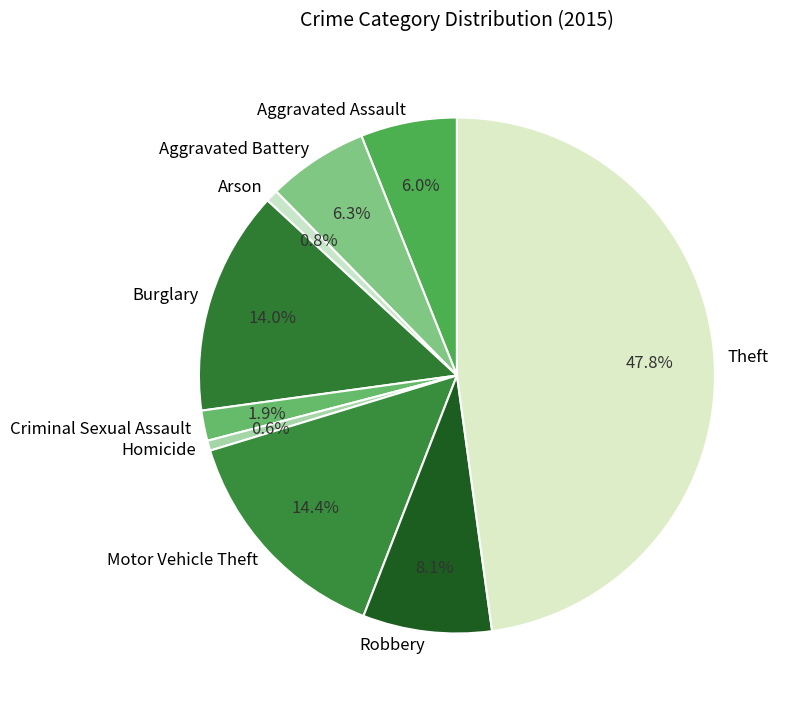

To the nearest percent, what is the difference between the largest and smallest slice percentages?

47%